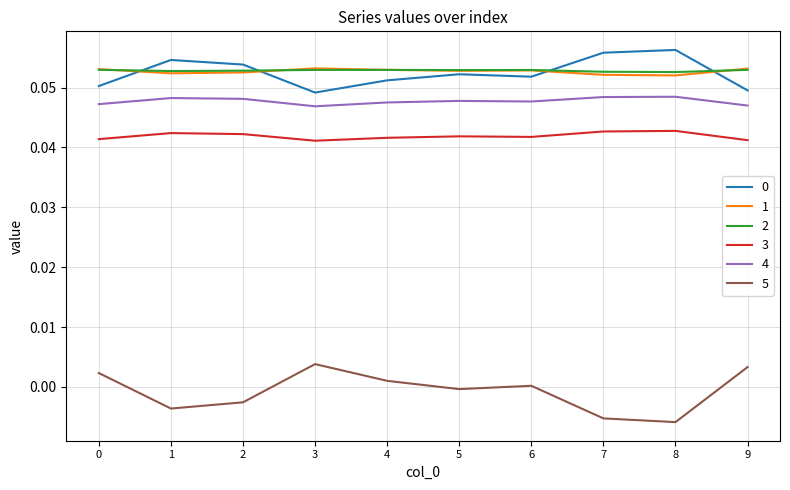

Which series has the largest range (max minus min)?

5